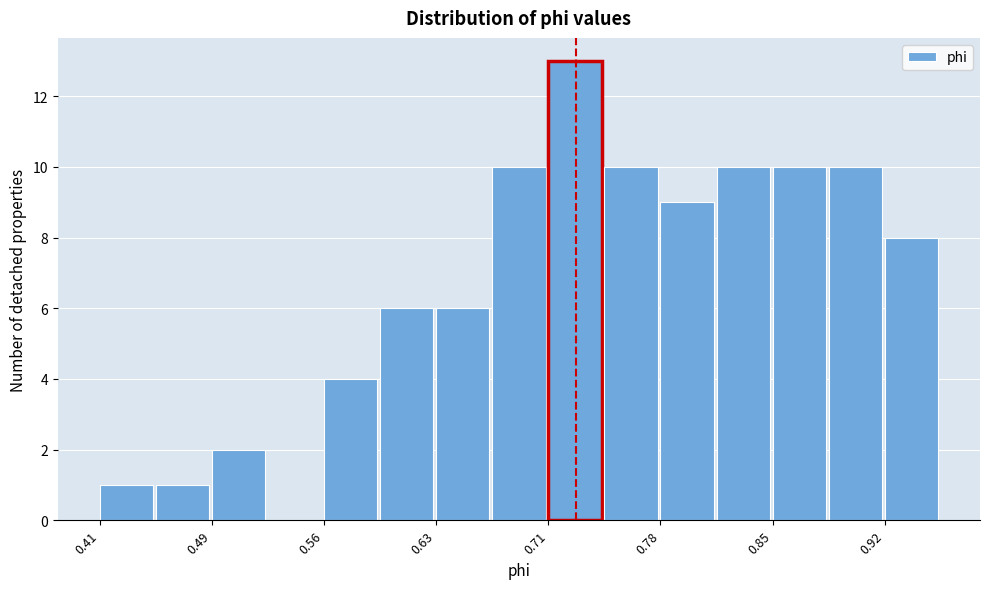

Read against the x-axis, roughly where is the centre of the tallest bar?

0.72